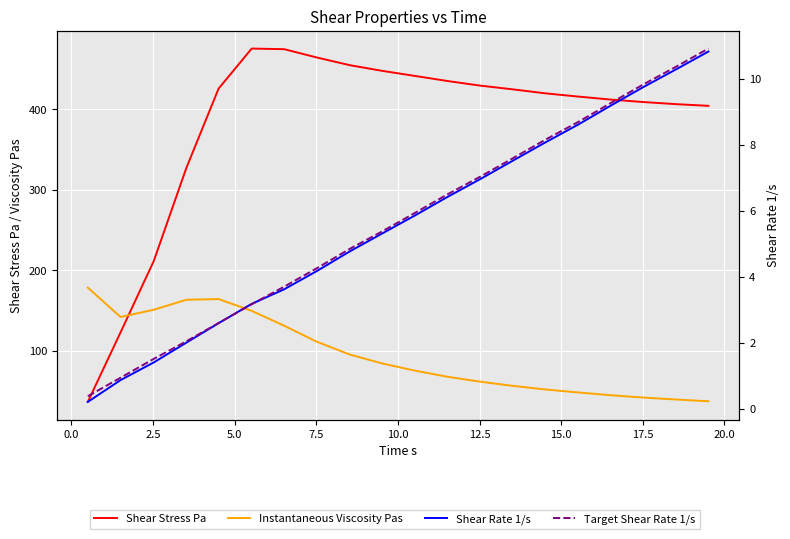

Is this an area chart (filled region under the line)?

No